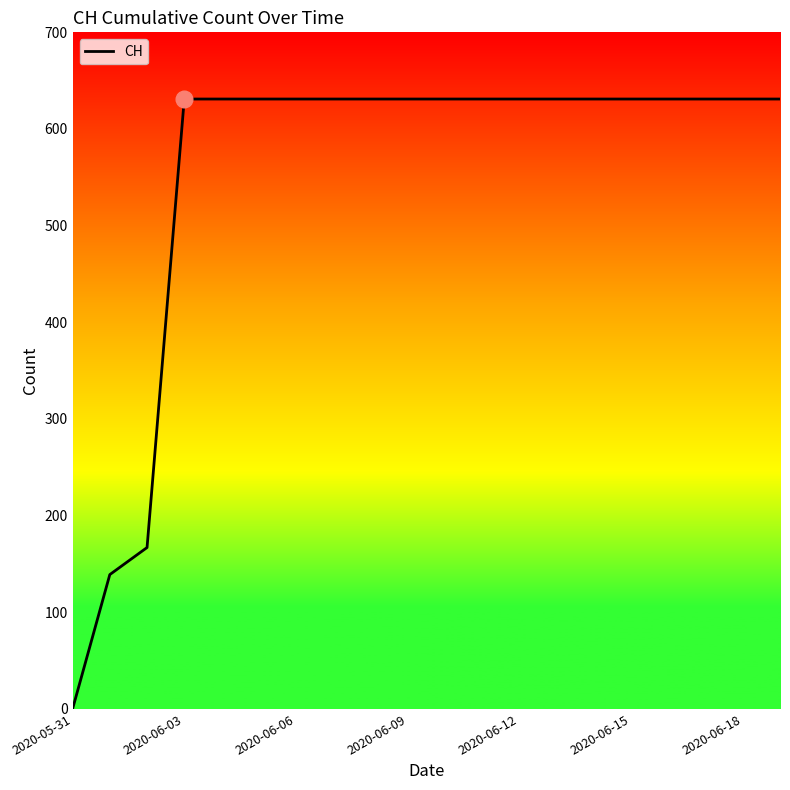

What is the greatest value displayed?

631